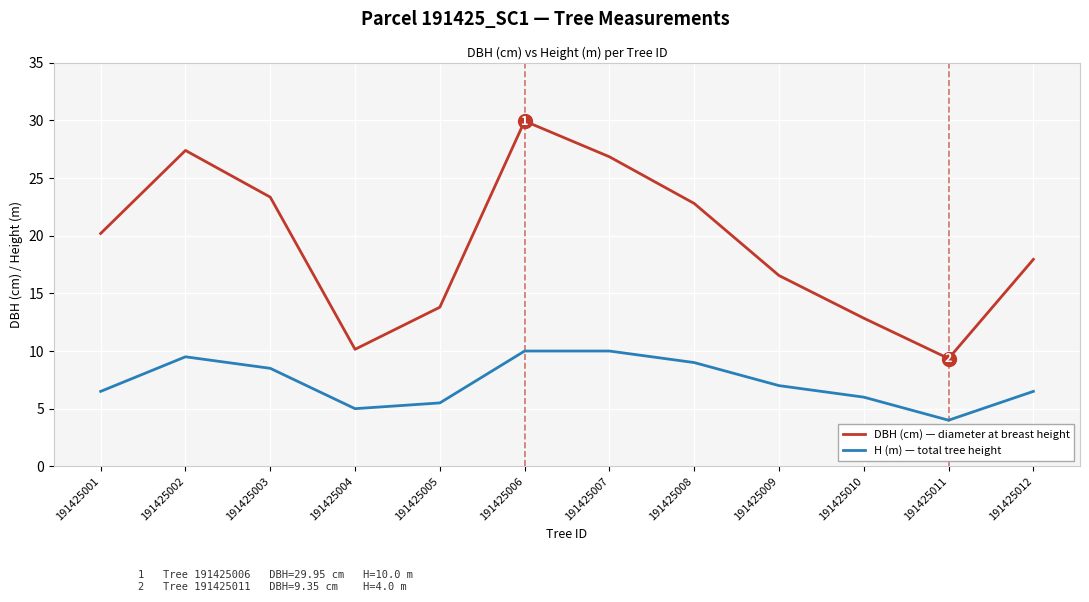

What are all the series names shown in the legend?

DBH (cm) — diameter at breast height, H (m) — total tree height